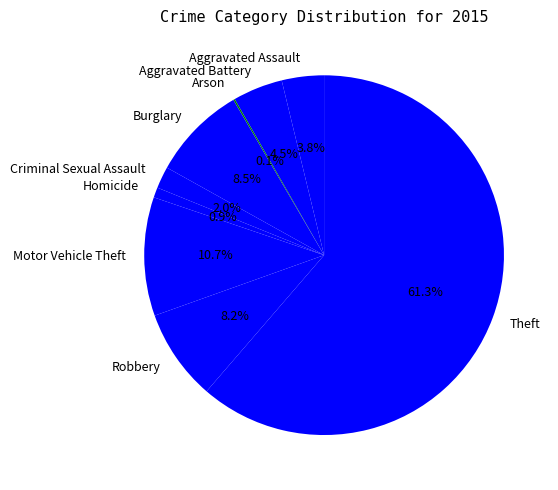

Does any single category account for the majority?

Yes